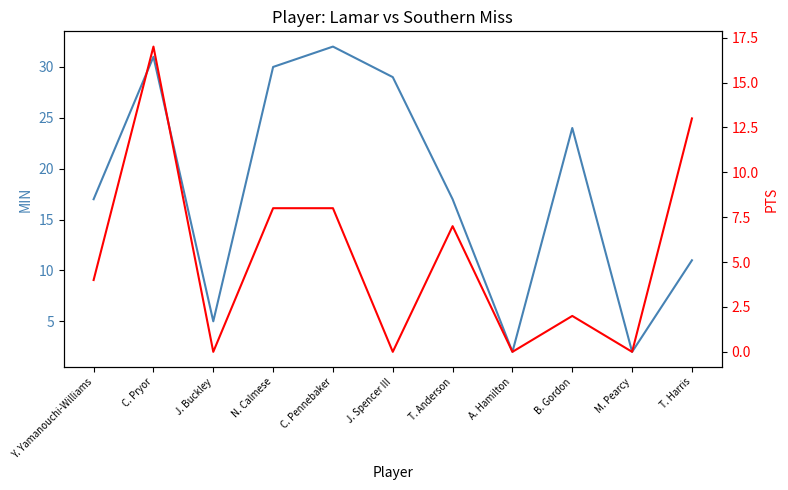

What is the total value across all series at T. Harris?

24